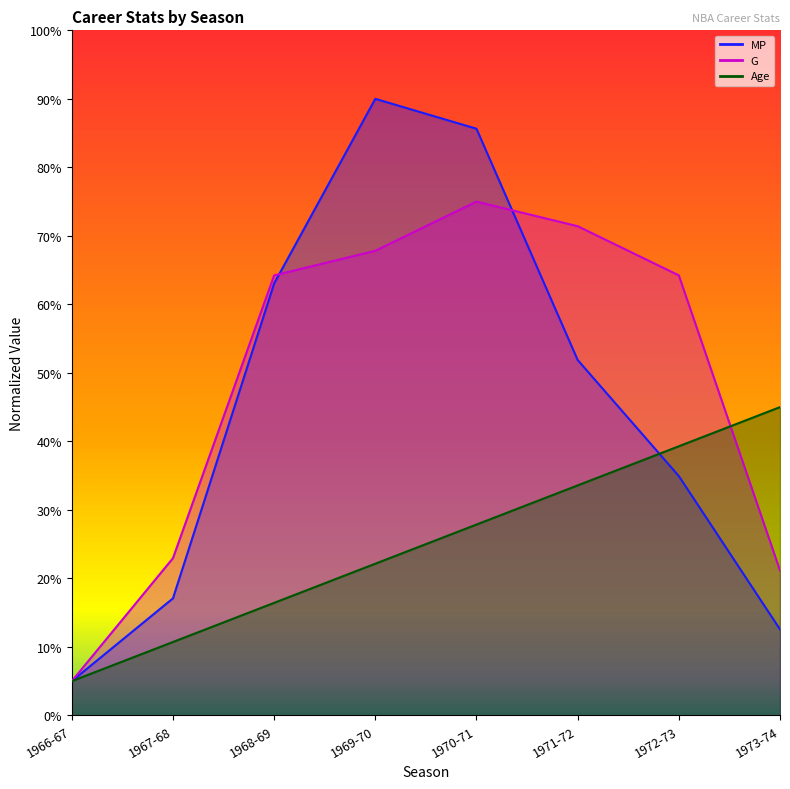

Where is Age nearest to the value 25?

1970-71